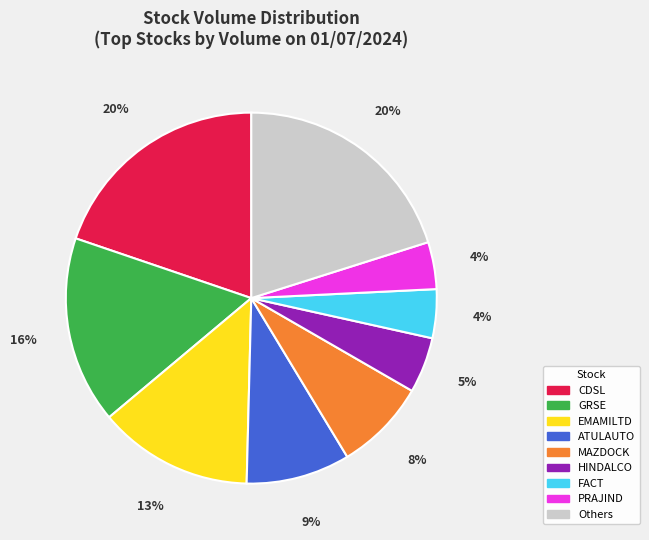

How many slices are in this pie chart?

9